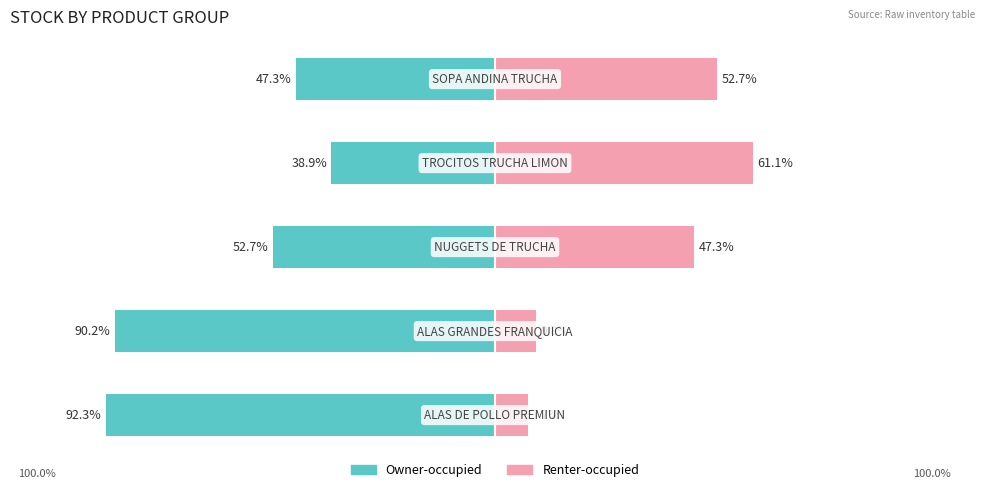

What is the total value across all series at 2?

-5.5